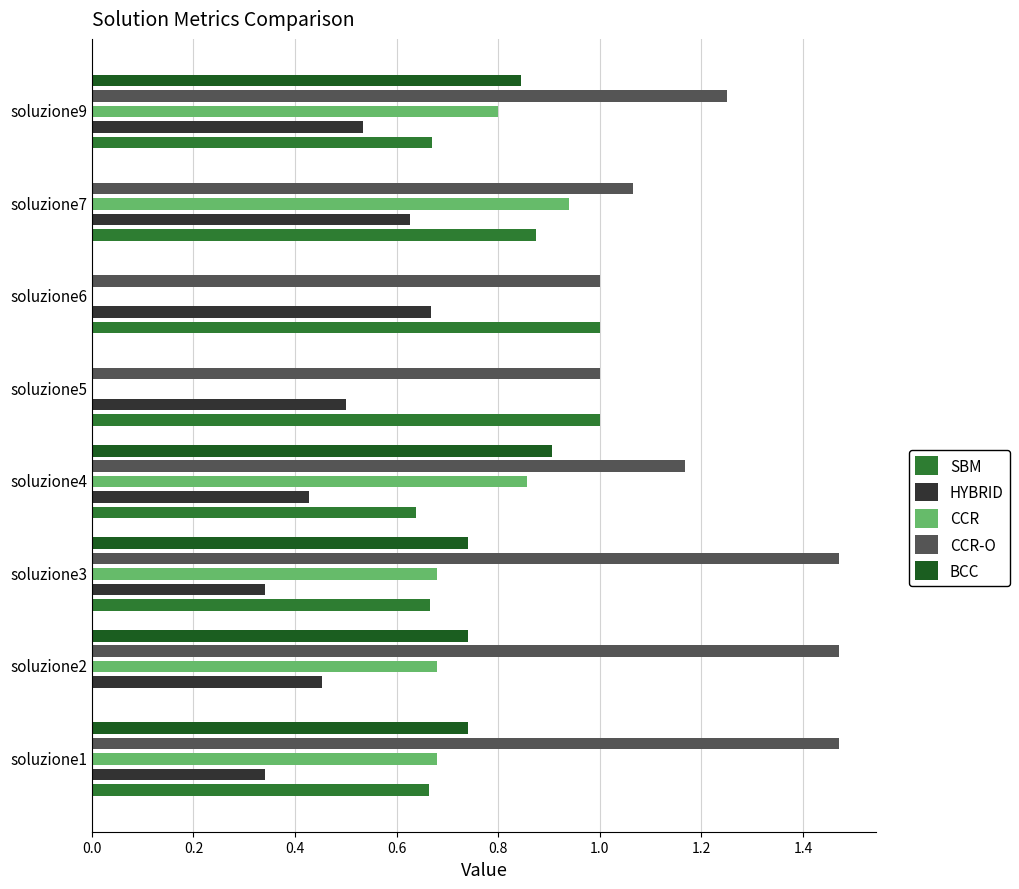

Which series has the largest total across all categories?

CCR-O